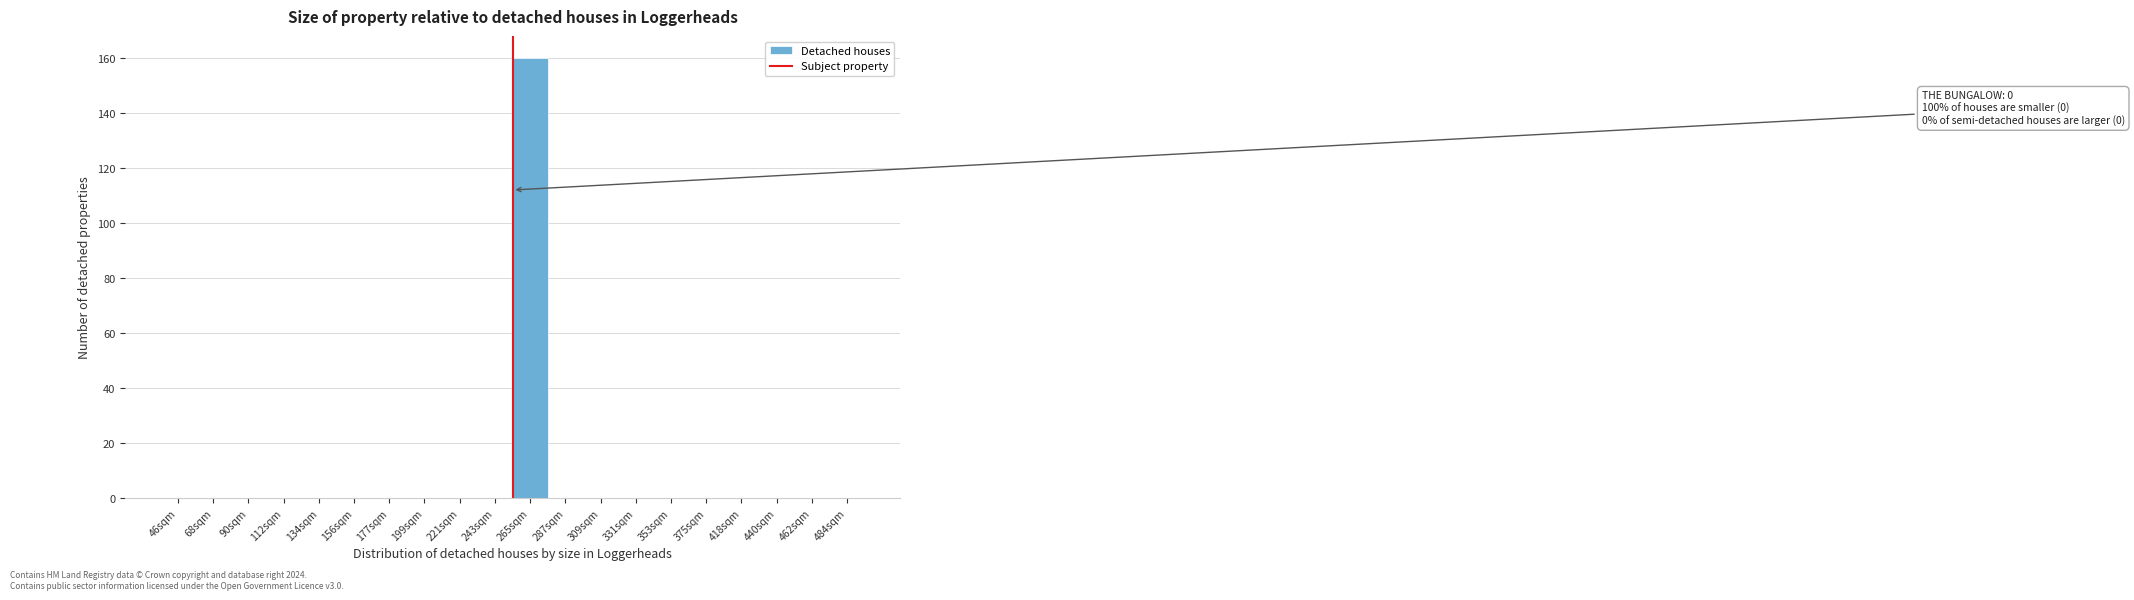

Reading right to left, list all the values displayed in this chart.

484sqm=0	462sqm=0	440sqm=0	418sqm=0	375sqm=0	353sqm=0	331sqm=0	309sqm=0	287sqm=0	265sqm=160	243sqm=0	221sqm=0	199sqm=0	177sqm=0	156sqm=0	134sqm=0	112sqm=0	90sqm=0	68sqm=0	46sqm=0